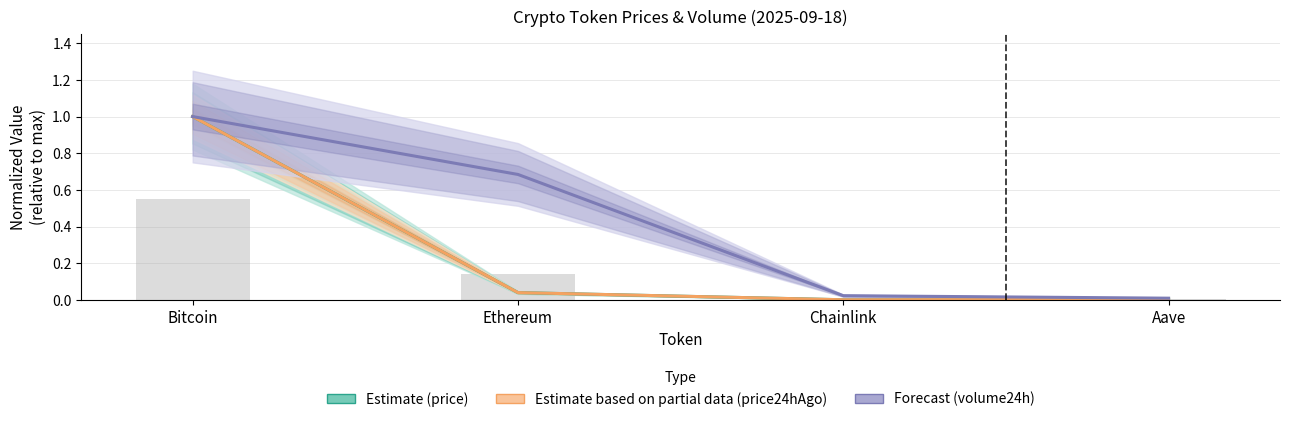

Reading left to right, extract all data points from this chart.

Estimate (price): 1.0	0.0	0.0	0.0
Estimate based on partial data (price24hAgo): 1.0	0.0	0.0	0.0
Forecast (volume24h): 1.0	0.7	0.0	0.0